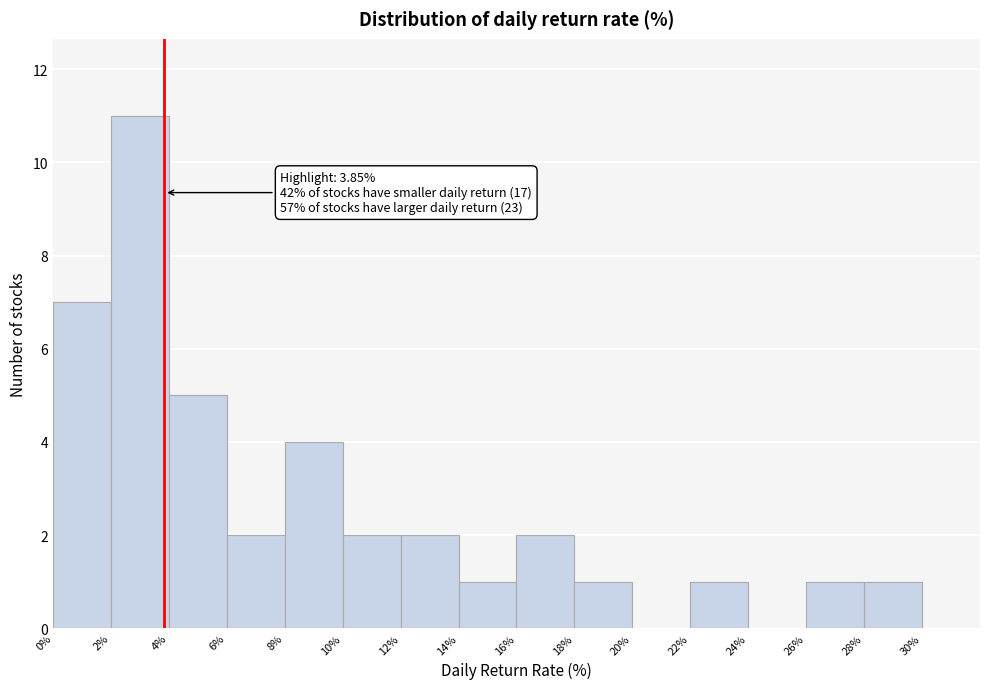

Which range on the x-axis has the tallest bar?

2 to 4